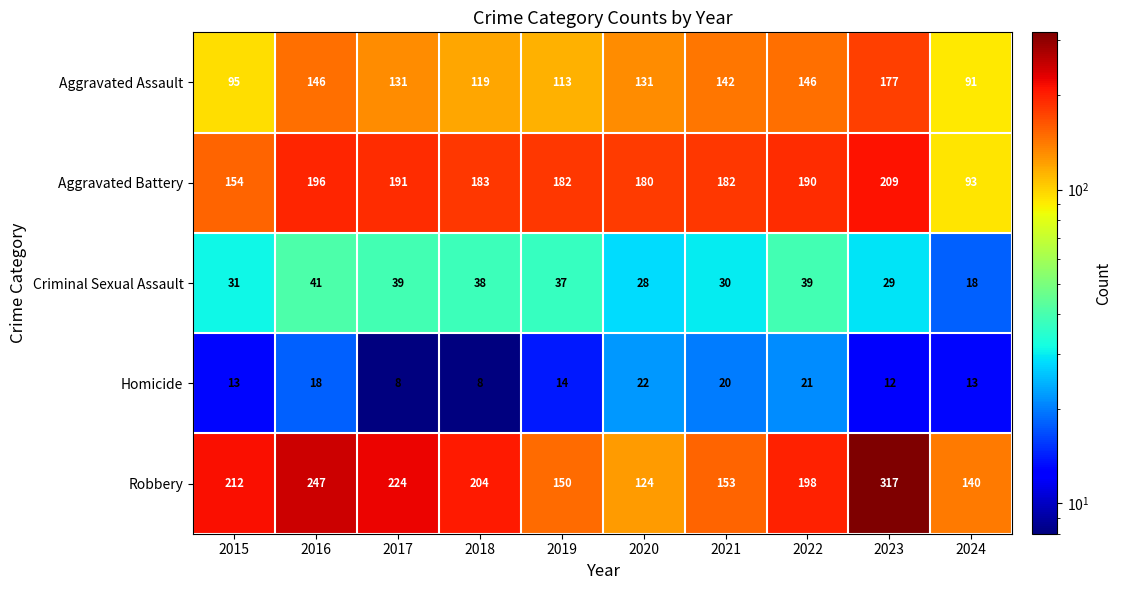

The value of Aggravated Battery at 2019 is 182. True or false?

True